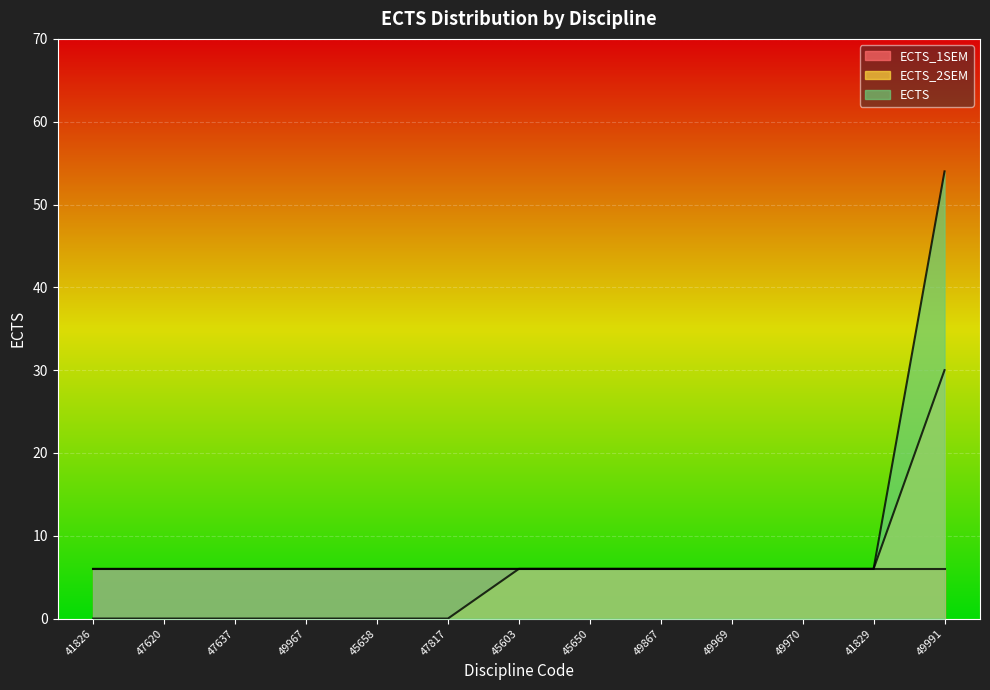

At how many categories does at least one series exceed 16?

1